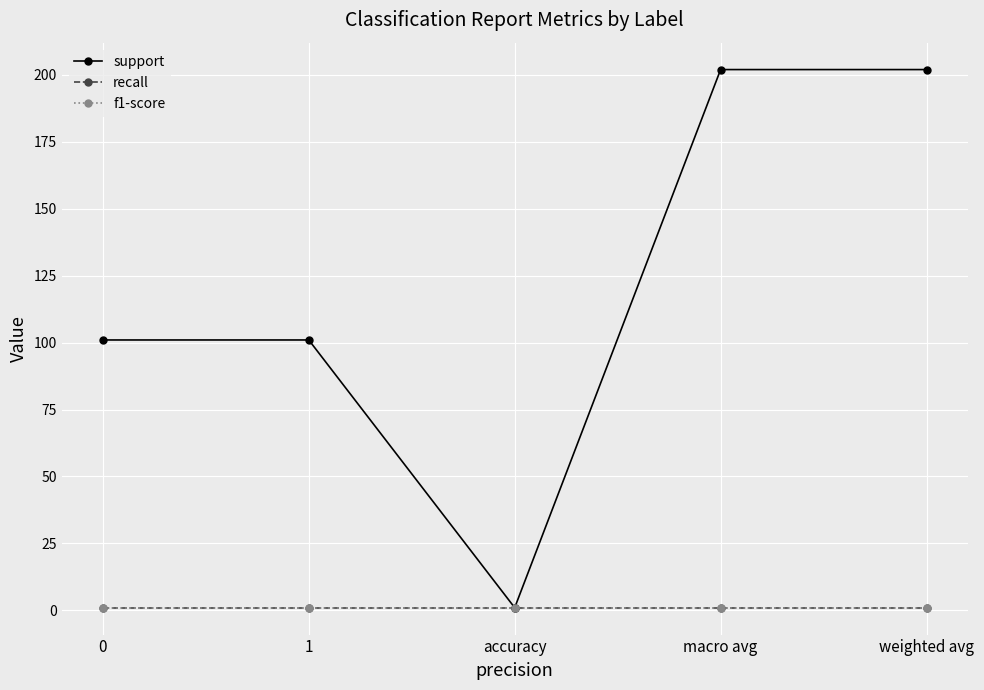

Is this an area chart (filled region under the line)?

No